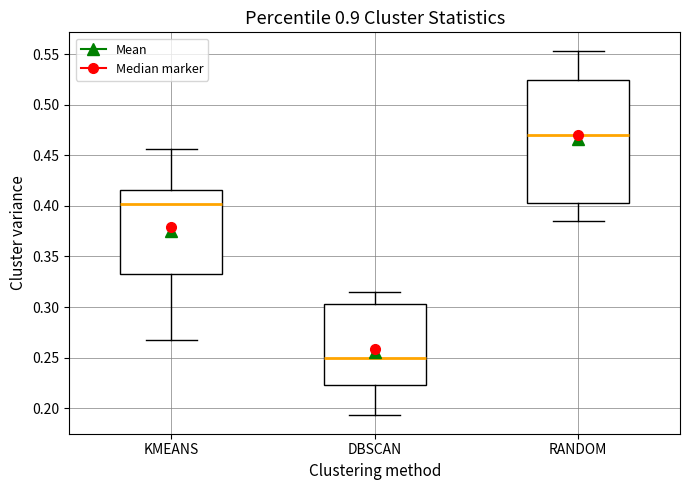

Which box's median line is the lowest?

DBSCAN